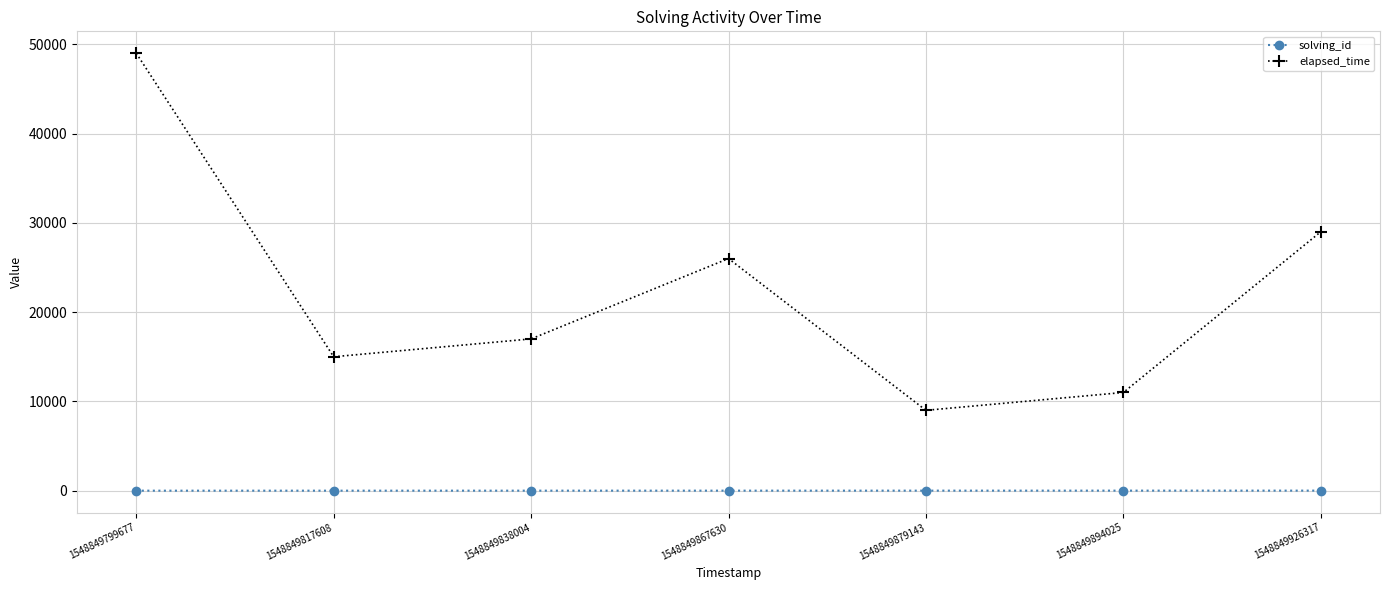

Which series has the largest range (max minus min)?

elapsed_time